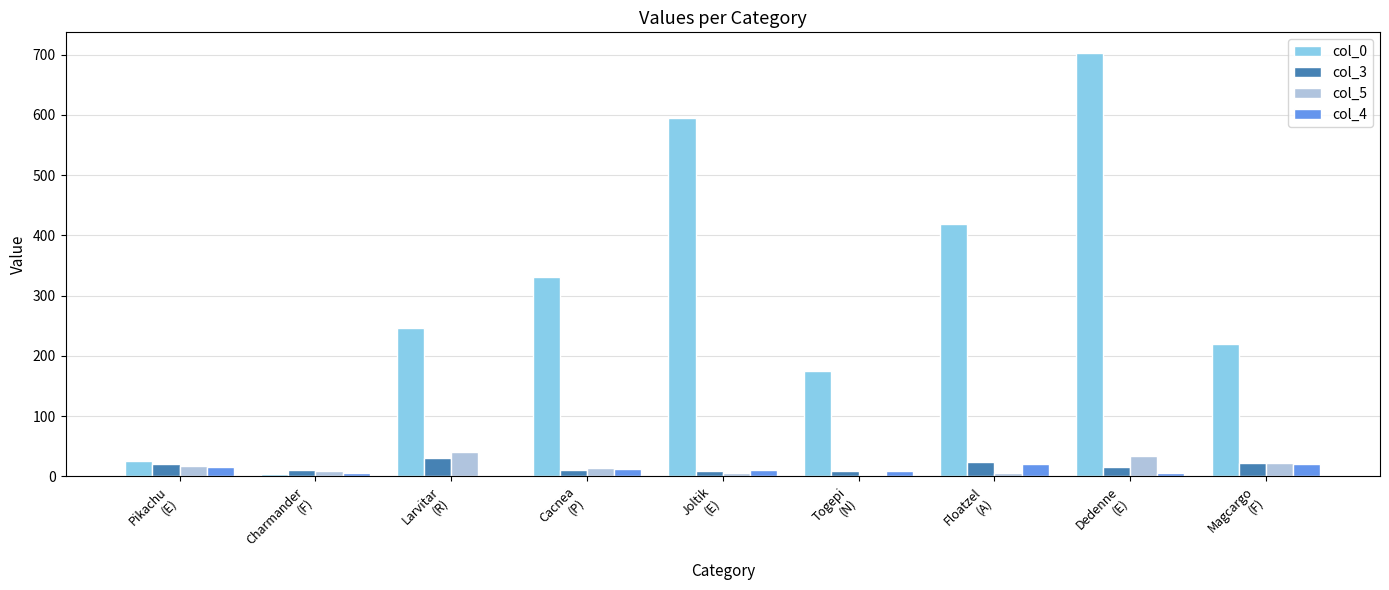

What is the sum of all col_3 values?

148